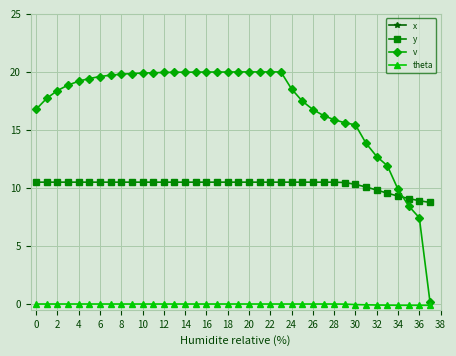

Reading left to right, transcribe all the data shown in this chart.

x: 88.1	91.6	95.2	98.9	102.7	106.5	110.4	114.4	118.3	122.3	126.2	130.2	134.2	138.2	142.2	146.2	150.2	154.2	158.2	162.2	166.2	170.2	174.2	178.2	182.1	185.7	189.1	192.4	195.7	198.8	201.9	204.9	207.5	210.0	212.2	214.1	215.7	217.0
y: 10.5	10.5	10.5	10.5	10.5	10.5	10.5	10.5	10.5	10.5	10.5	10.5	10.5	10.5	10.5	10.5	10.5	10.5	10.5	10.5	10.5	10.5	10.5	10.5	10.5	10.5	10.5	10.5	10.5	10.5	10.3	10.1	9.8	9.6	9.3	9.1	8.9	8.8
v: 16.8	17.7	18.4	18.9	19.2	19.4	19.6	19.7	19.8	19.9	19.9	19.9	19.9	20.0	20.0	20.0	20.0	20.0	20.0	20.0	20.0	20.0	20.0	20.0	18.5	17.5	16.8	16.2	15.9	15.6	15.4	13.8	12.7	11.9	9.9	8.4	7.4	0.2
theta: 0.0	0.0	0.0	0.0	0.0	0.0	0.0	0.0	0.0	0.0	0.0	0.0	0.0	0.0	0.0	0.0	0.0	0.0	0.0	0.0	0.0	0.0	0.0	0.0	0.0	0.0	0.0	0.0	0.0	-0.0	-0.1	-0.1	-0.1	-0.1	-0.1	-0.1	-0.1	-0.1